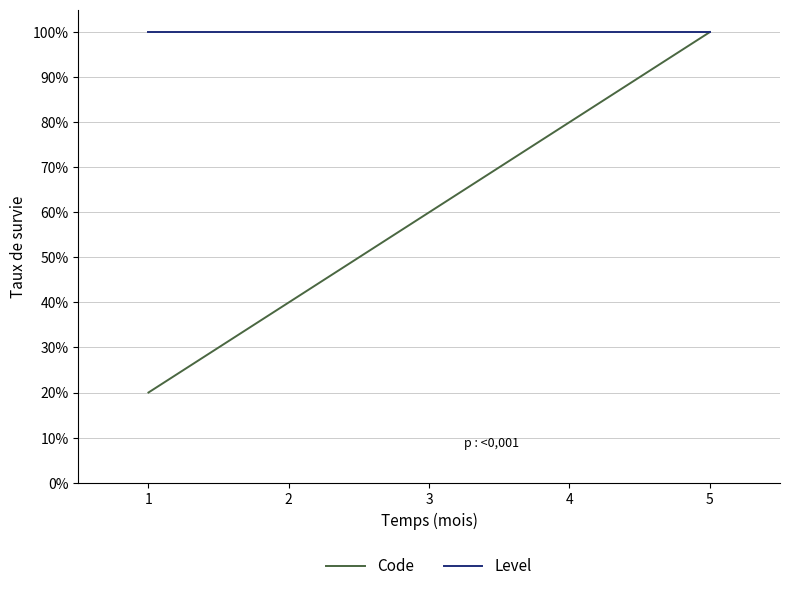

True or false: Code has a value of 0.3 at 1.

False